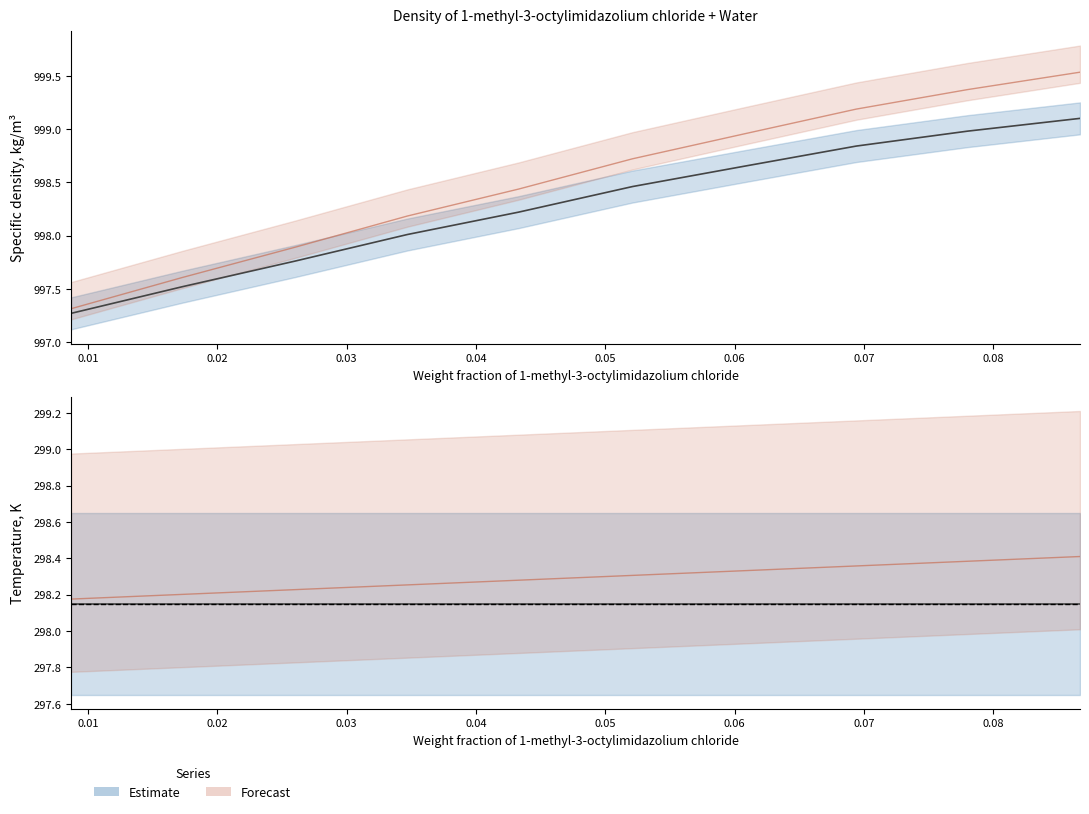

What is the value of the Specific density, kg/m³ point at the 9th from the left?

999.0